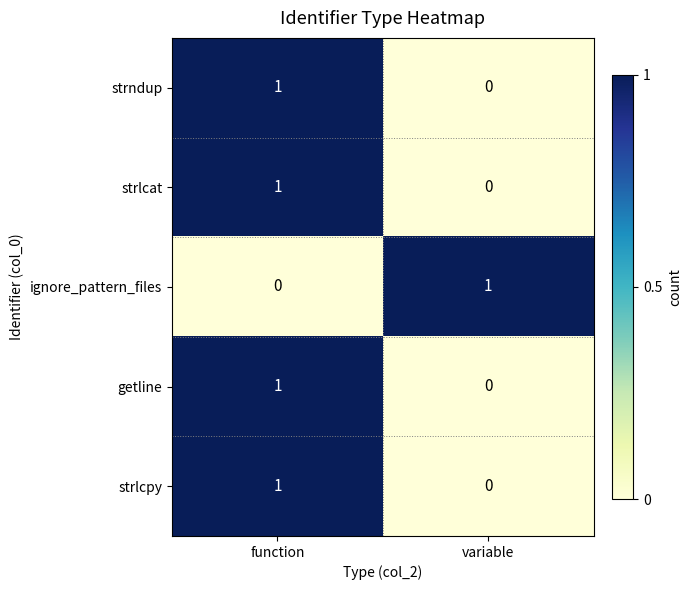

At which label is strndup closest to 0?

variable